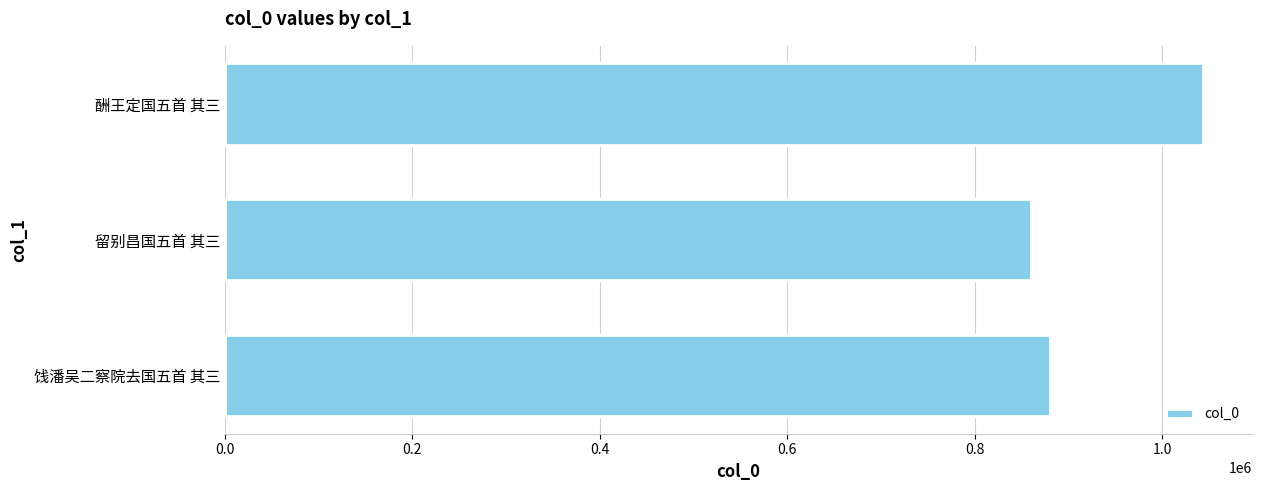

Count the values in the range 860315 to 1043586.

3